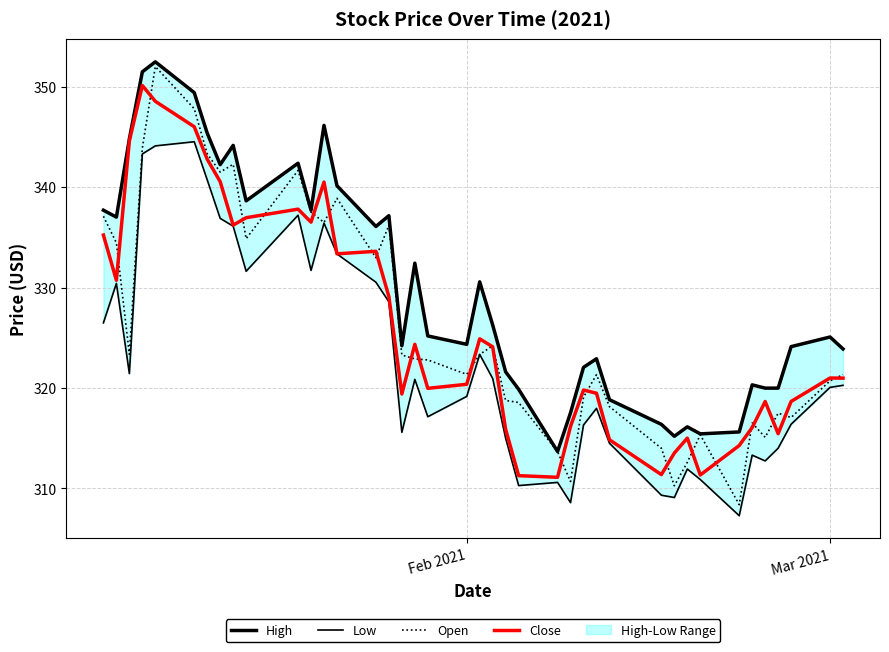

What is the highest value of the Open series?

352.0